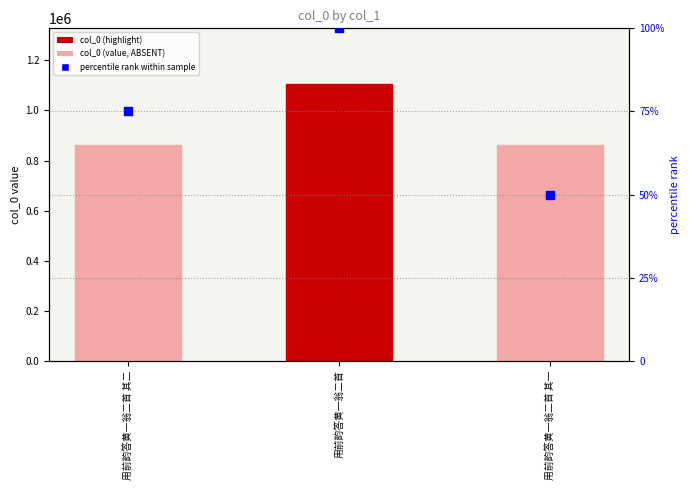

At which category is the sum across all series the highest?

用前韵答黄一翁二首